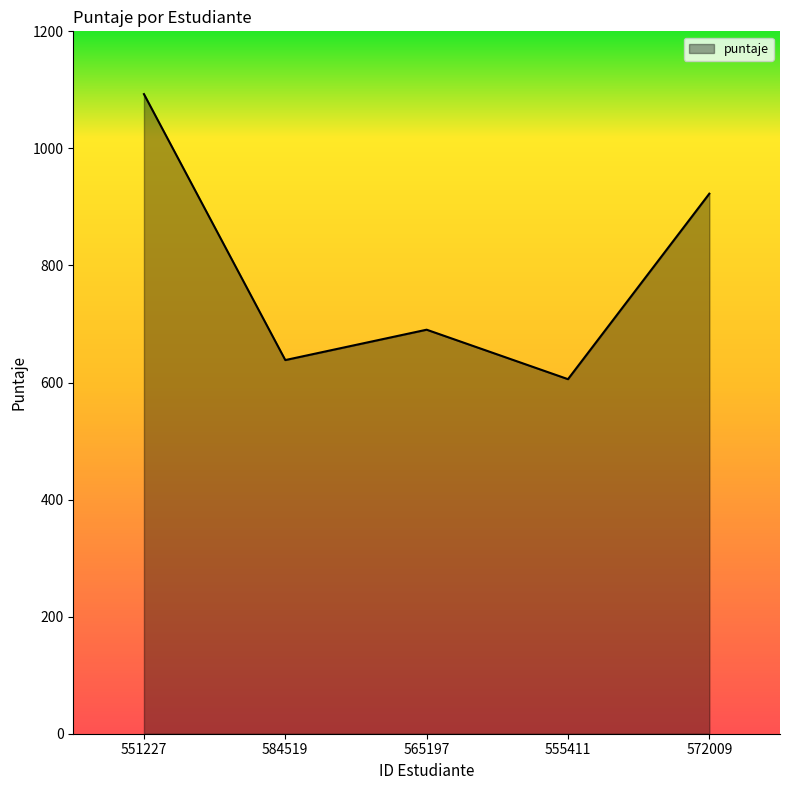

Does the chart display data point markers on the line(s)?

No